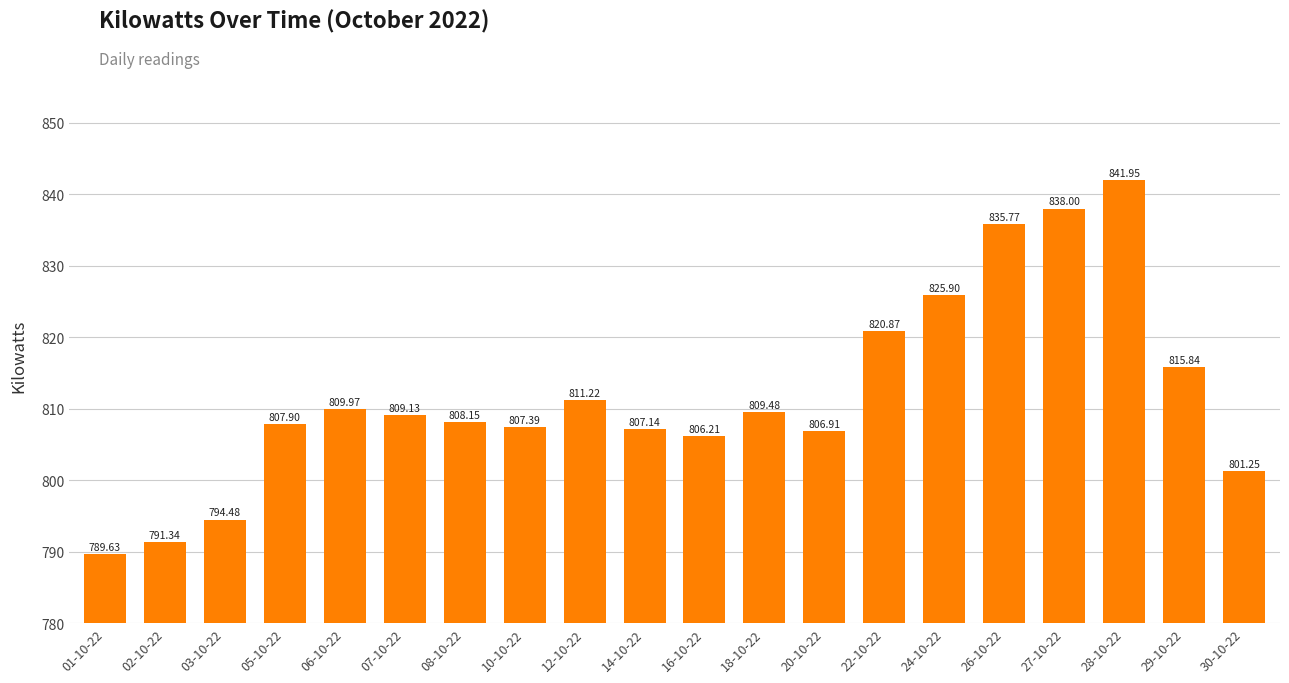

Which has a higher value, 02-10-22 or 18-10-22?

18-10-22